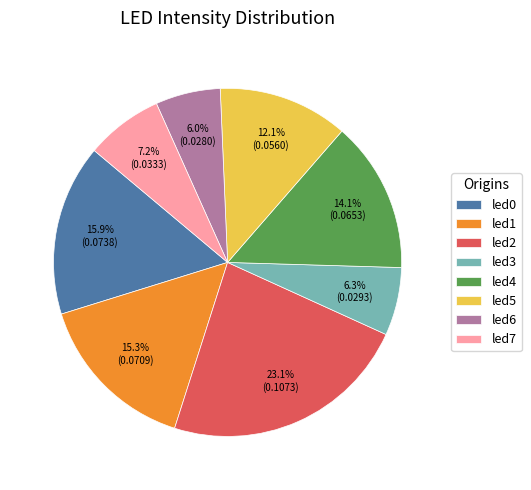

How much of the chart is everything except led3?

93.7%